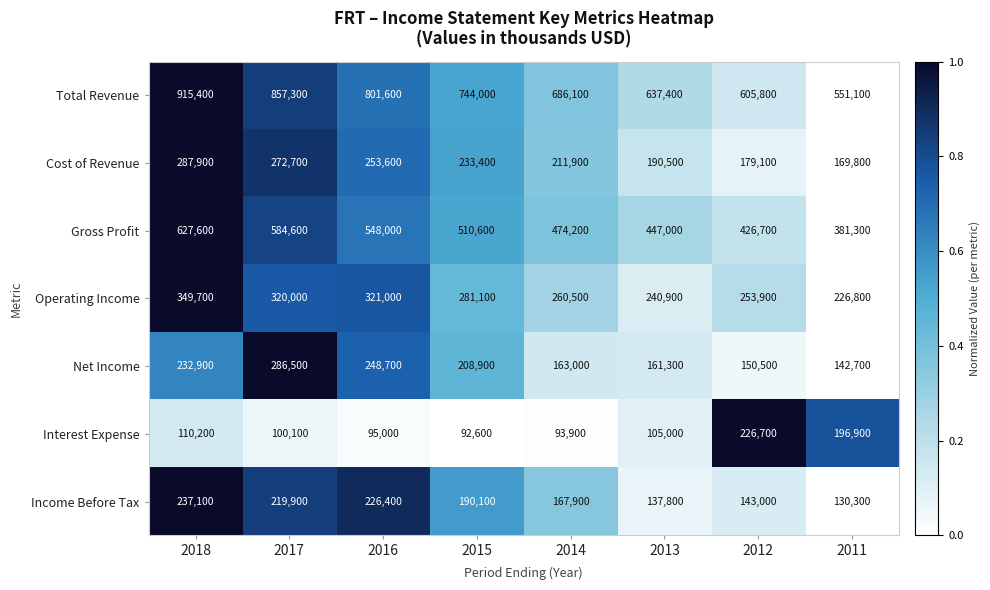

Which label corresponds to the largest value in the chart?

2018